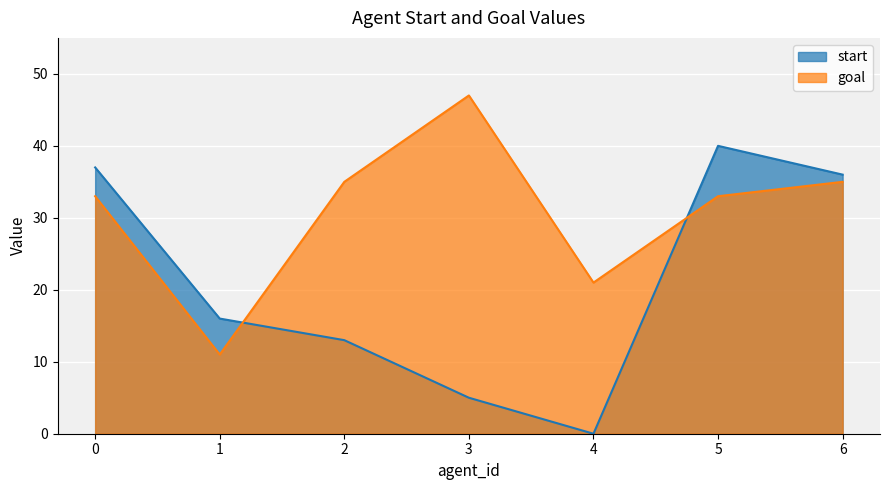

True or false: goal has more than 1 interior local peaks.

False